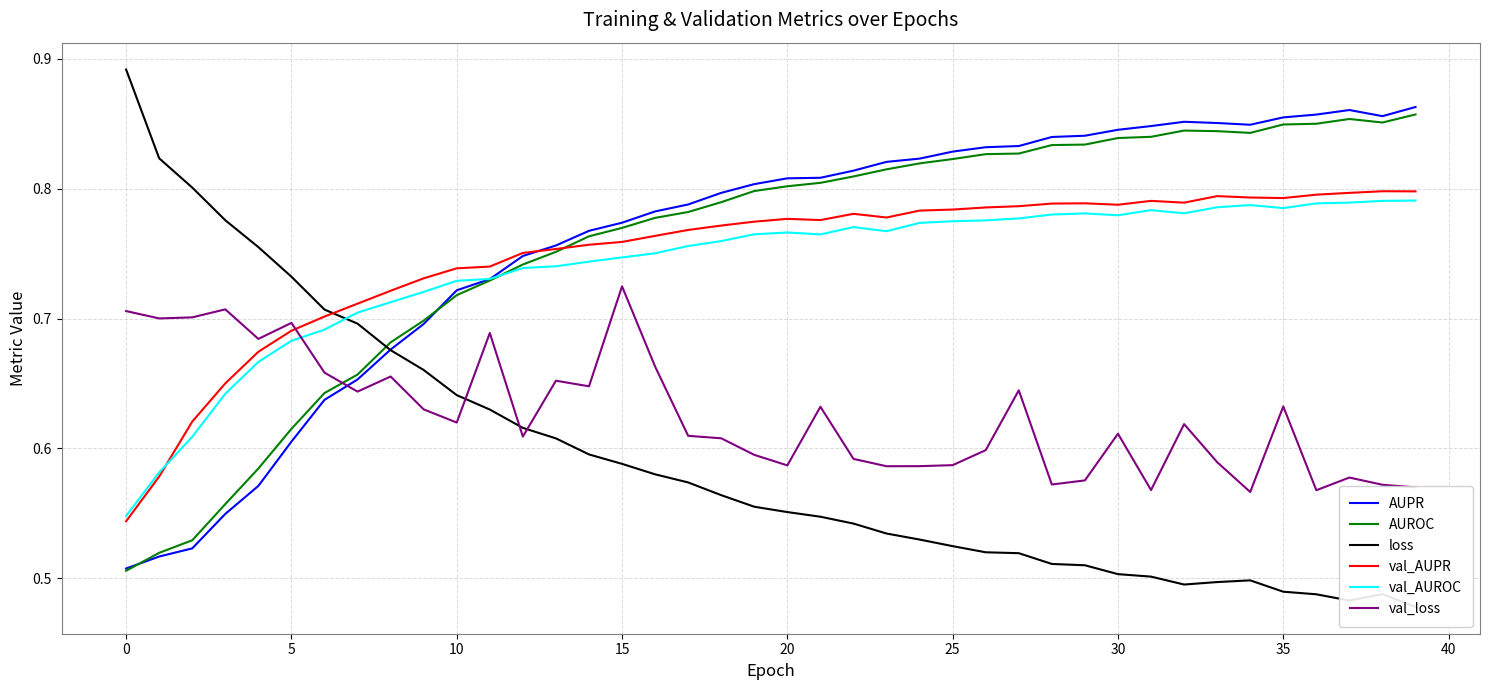

List the series in order of their peak value, lowest first.

val_loss, val_AUROC, val_AUPR, AUROC, AUPR, loss